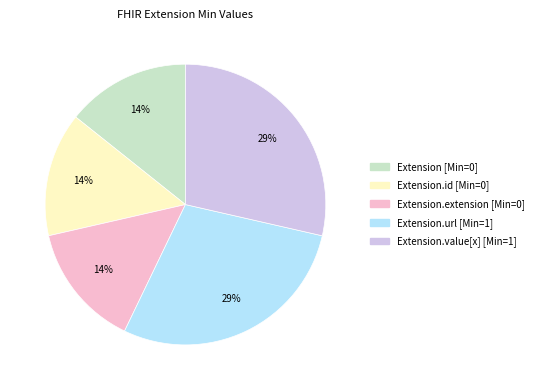

Is there any slice that represents more than half of the pie?

No